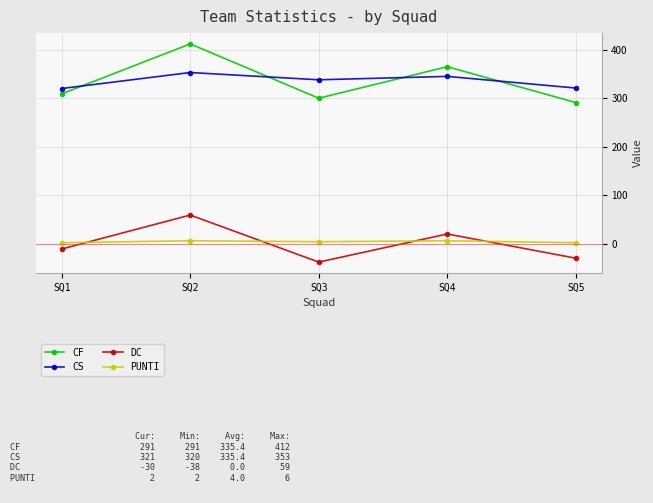

At which category is the sum across all series the highest?

SQ2